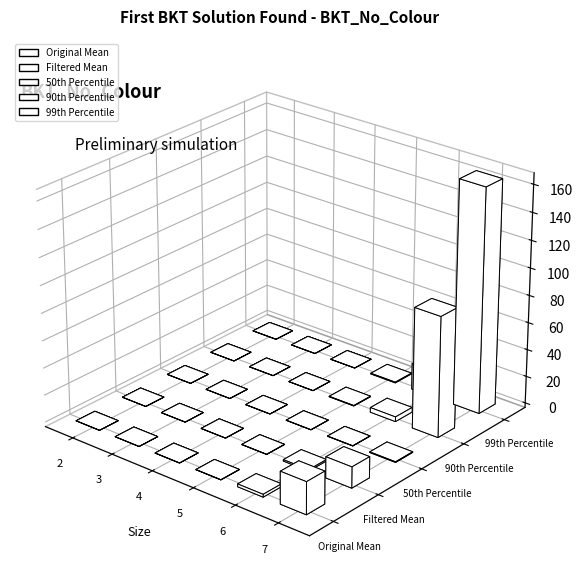

What is the difference between the second highest and minimum values in the 99th Percentile series?

19.2